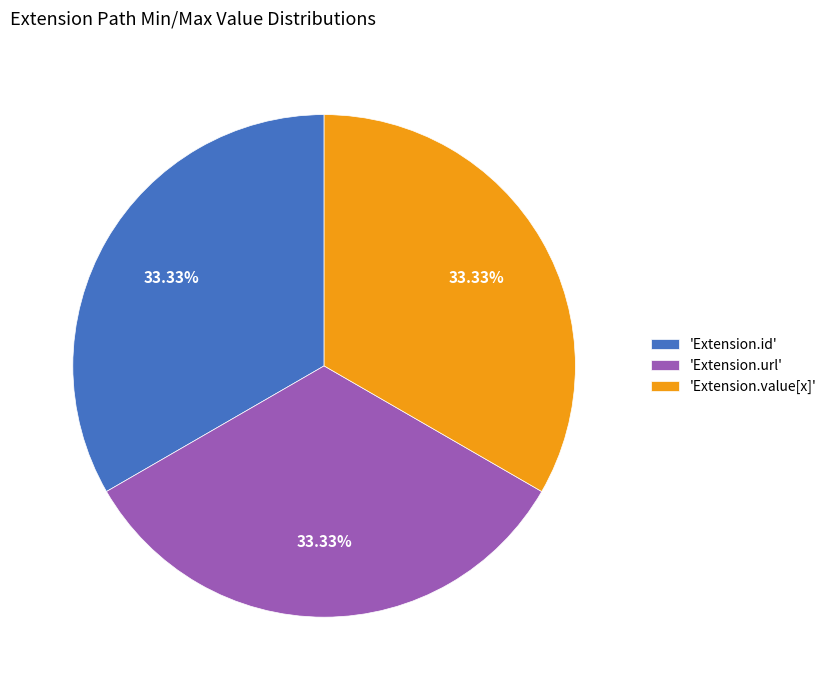

Is there any slice that represents more than half of the pie?

No